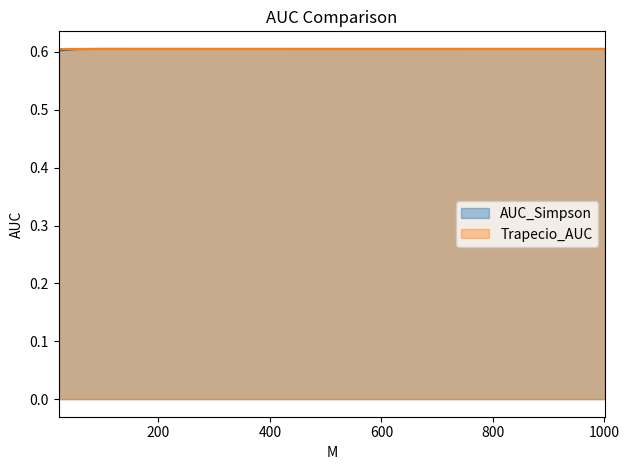

What is the smallest value displayed?

0.6